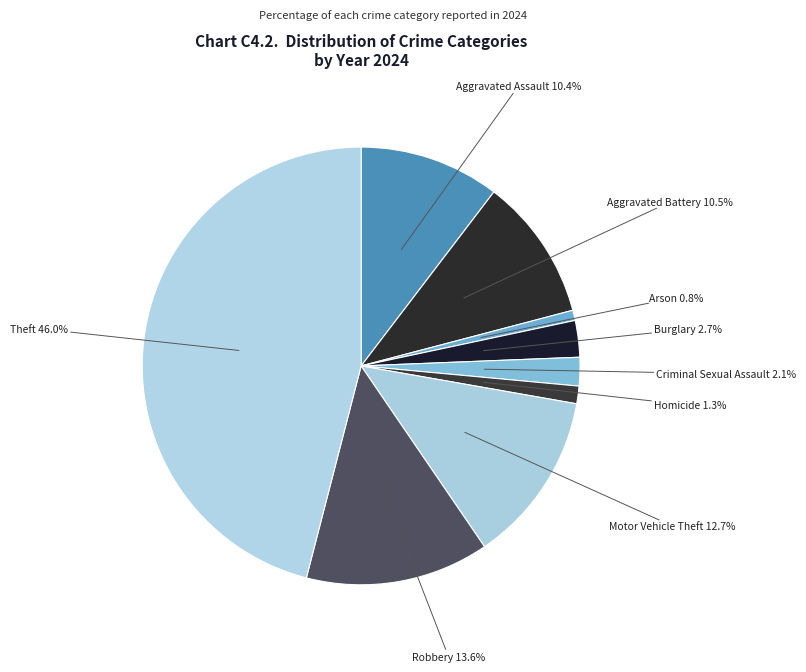

How many segments does this pie chart have?

9